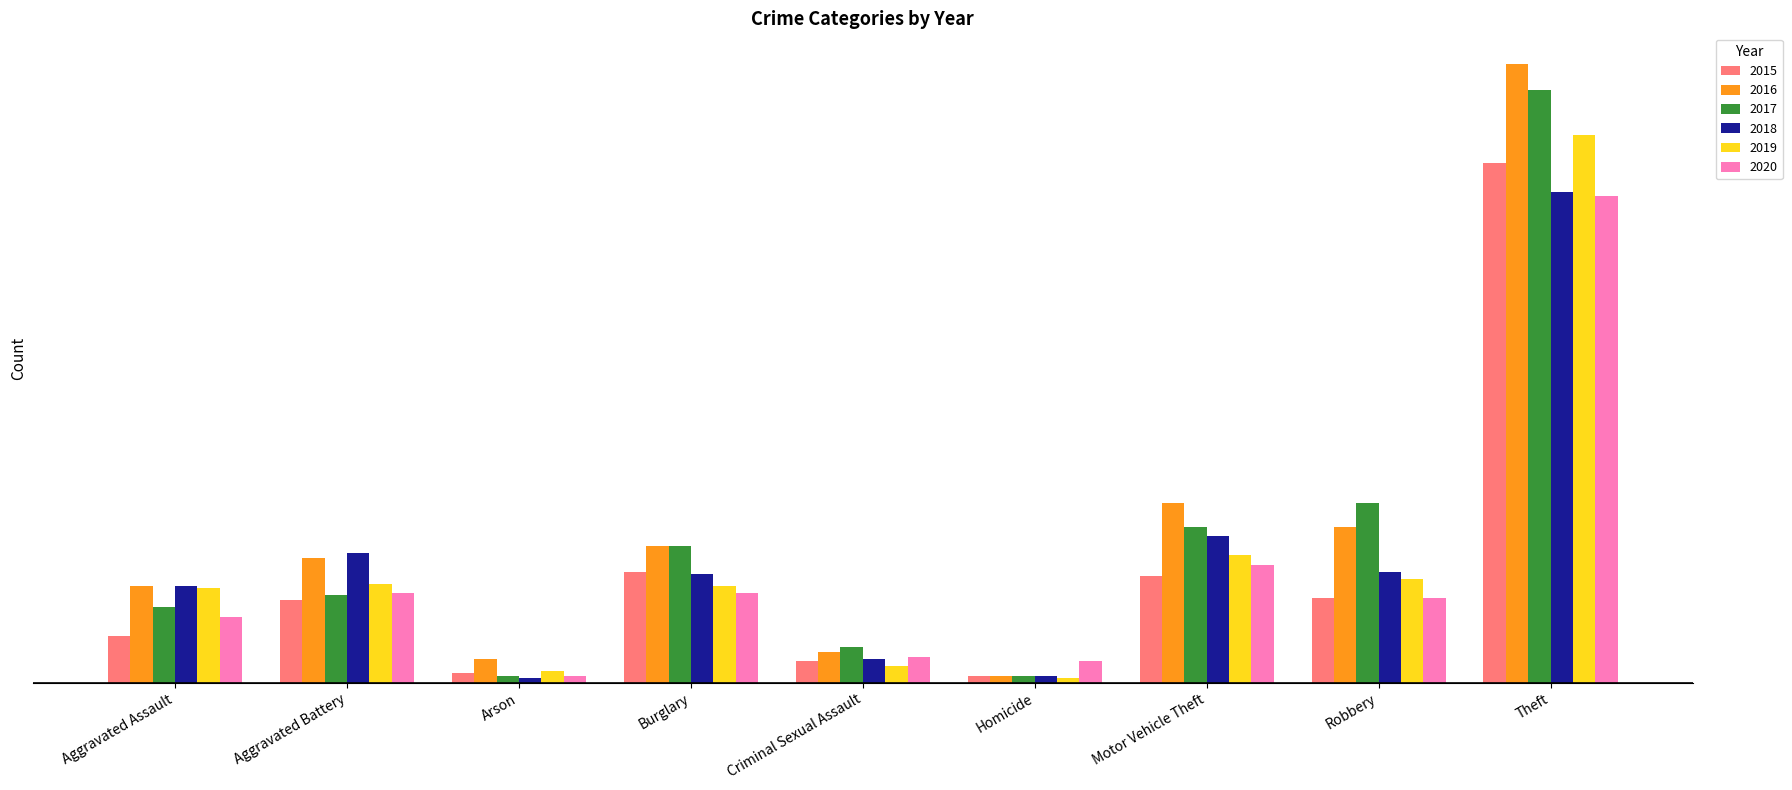

What are all the series names shown in the legend?

2015, 2016, 2017, 2018, 2019, 2020